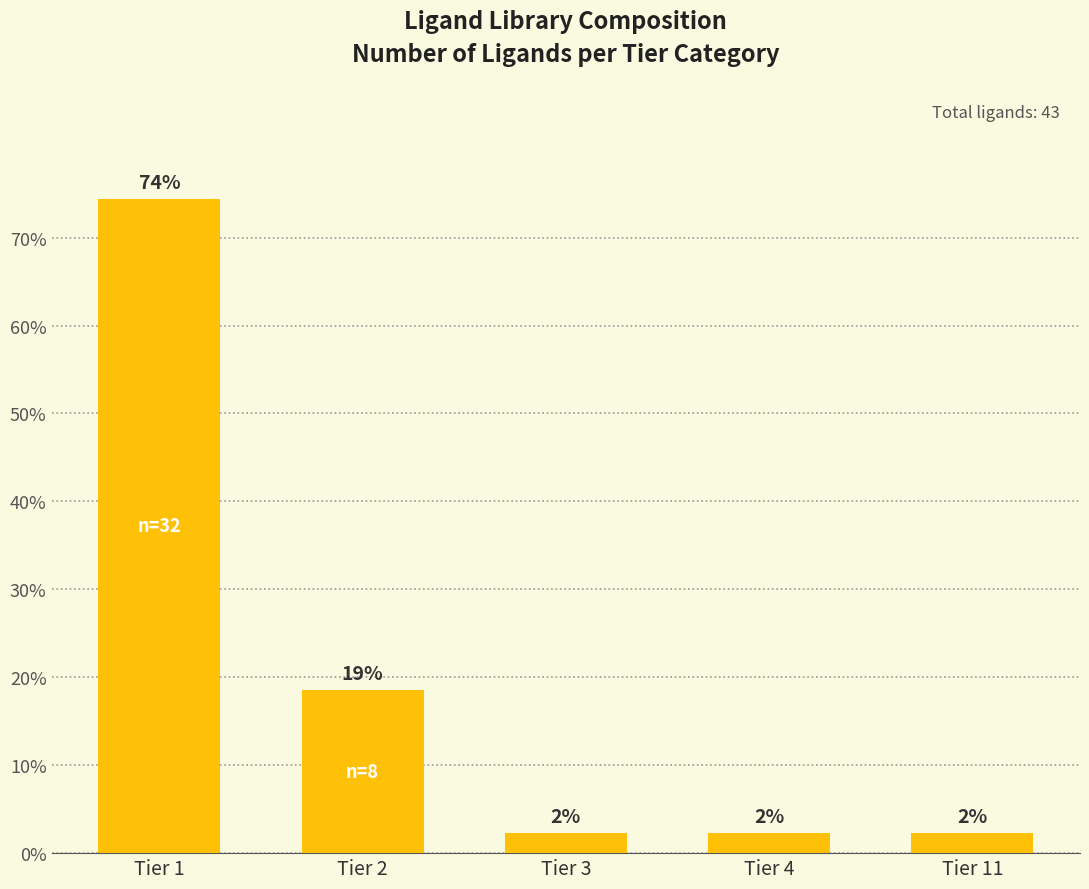

What is the ratio of the value at Tier 11 to the value at Tier 4?

1.0